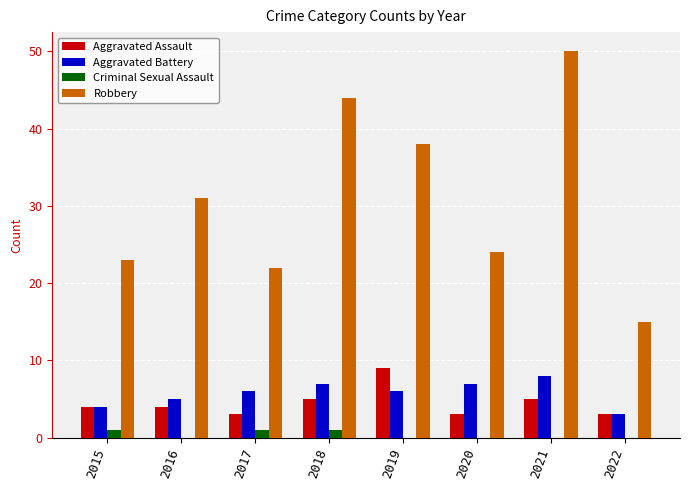

What is the difference between the Robbery values at 2019 and 2018?

6